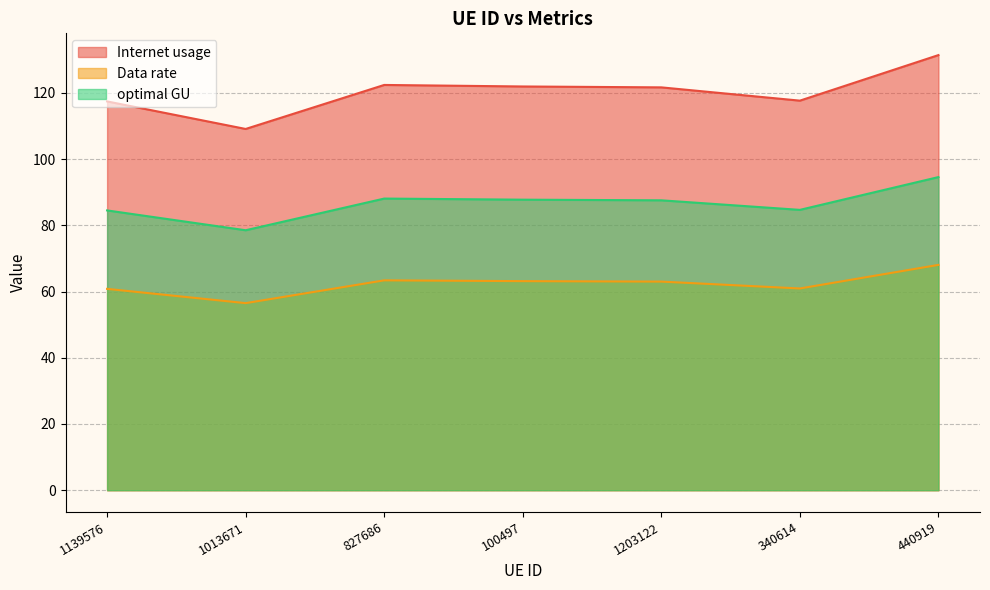

Rank the series by their maximum value, from highest to lowest.

Internet usage, optimal GU, Data rate